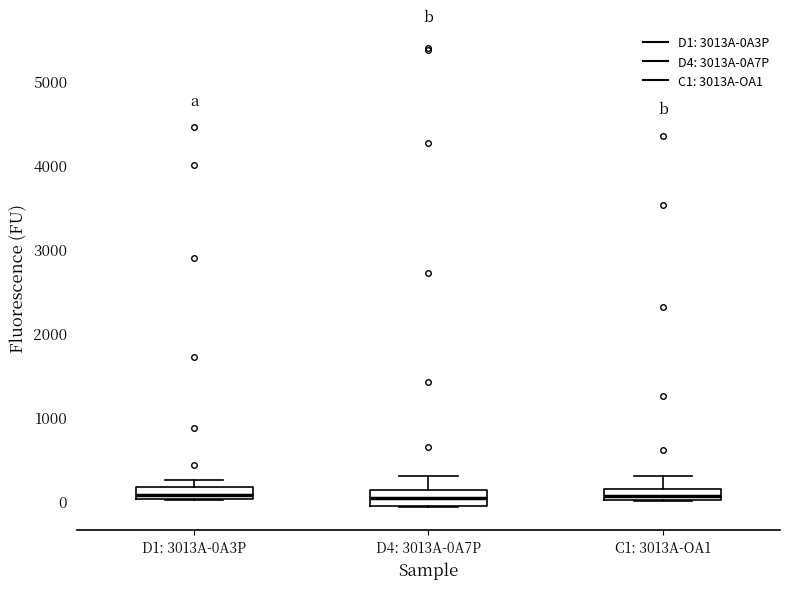

Where is the upper edge of the box for D1: 3013A-0A3P on the y-axis? The values are not printed on the chart, so give them approximately, as read against the axis.

200